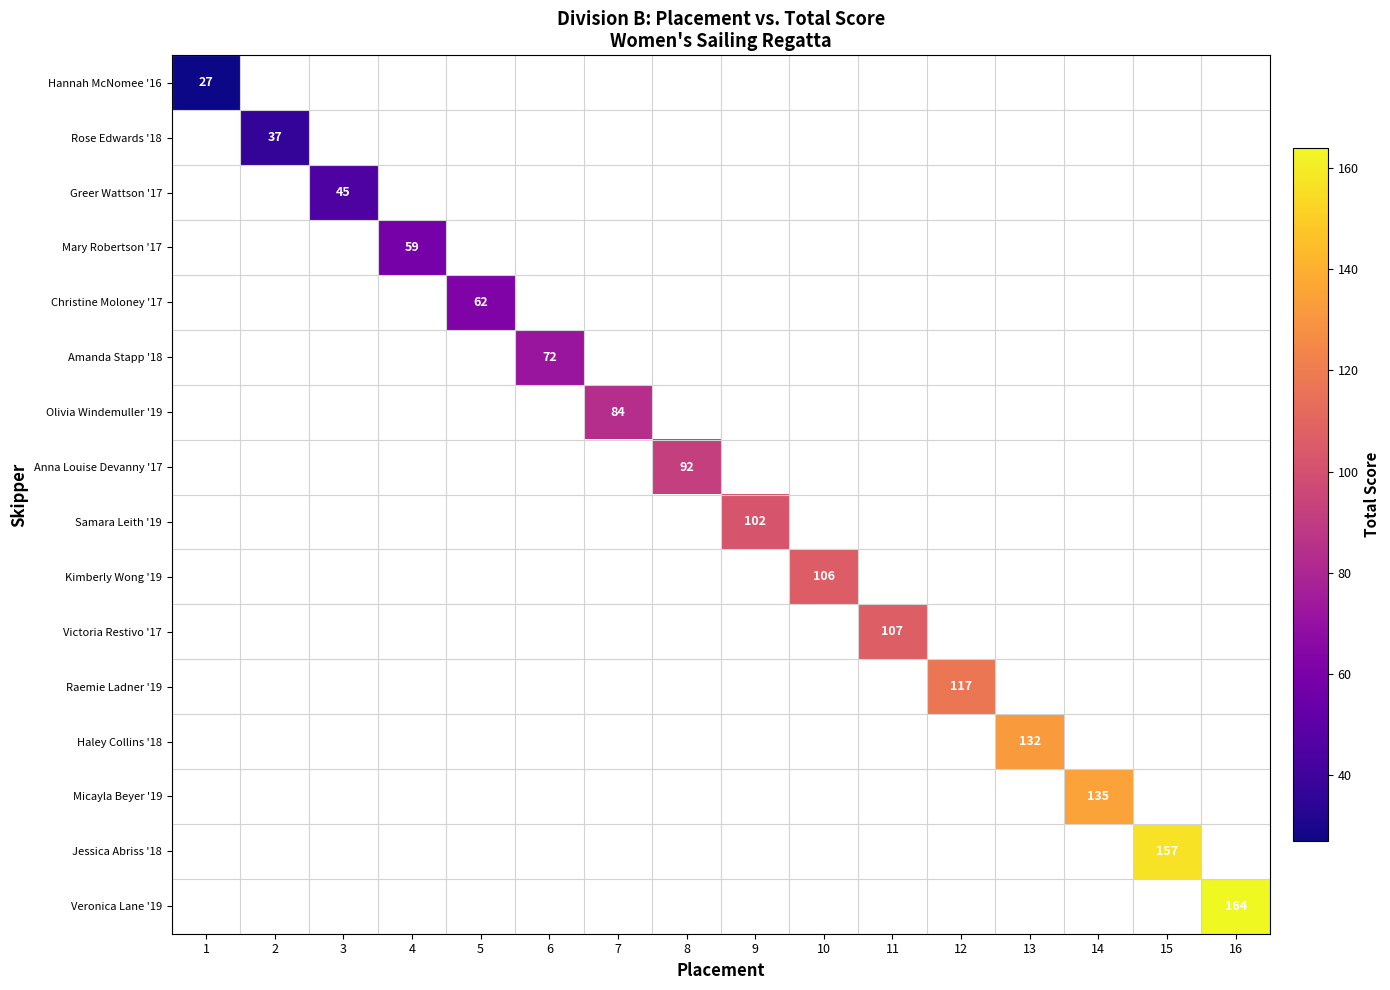

Rank the series by their average value, from lowest to highest.

Hannah McNomee '16, Rose Edwards '18, Greer Wattson '17, Mary Robertson '17, Christine Moloney '17, Amanda Stapp '18, Olivia Windemuller '19, Anna Louise Devanny '17, Samara Leith '19, Kimberly Wong '19, Victoria Restivo '17, Raemie Ladner '19, Haley Collins '18, Micayla Beyer '19, Jessica Abriss '18, Veronica Lane '19